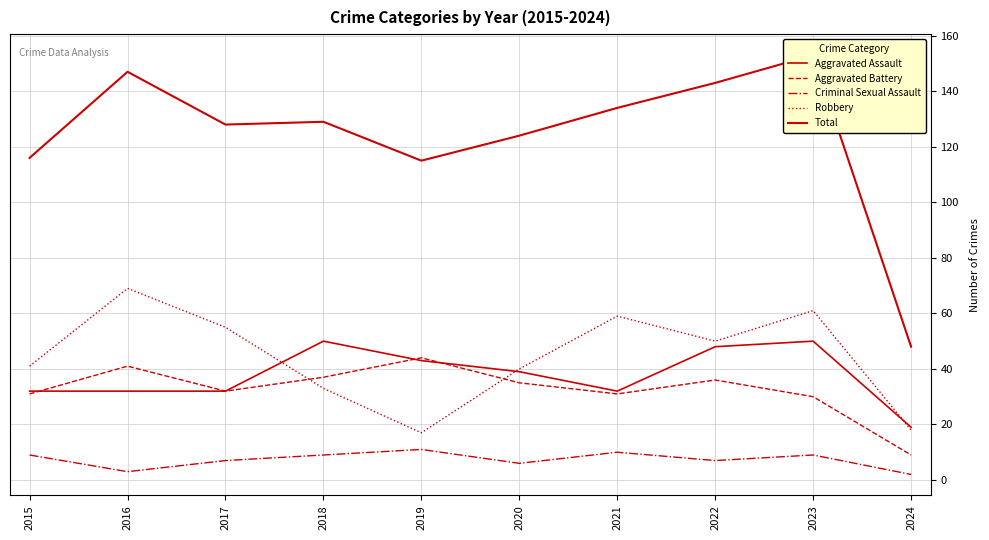

At how many categories does at least one series exceed 117?

7